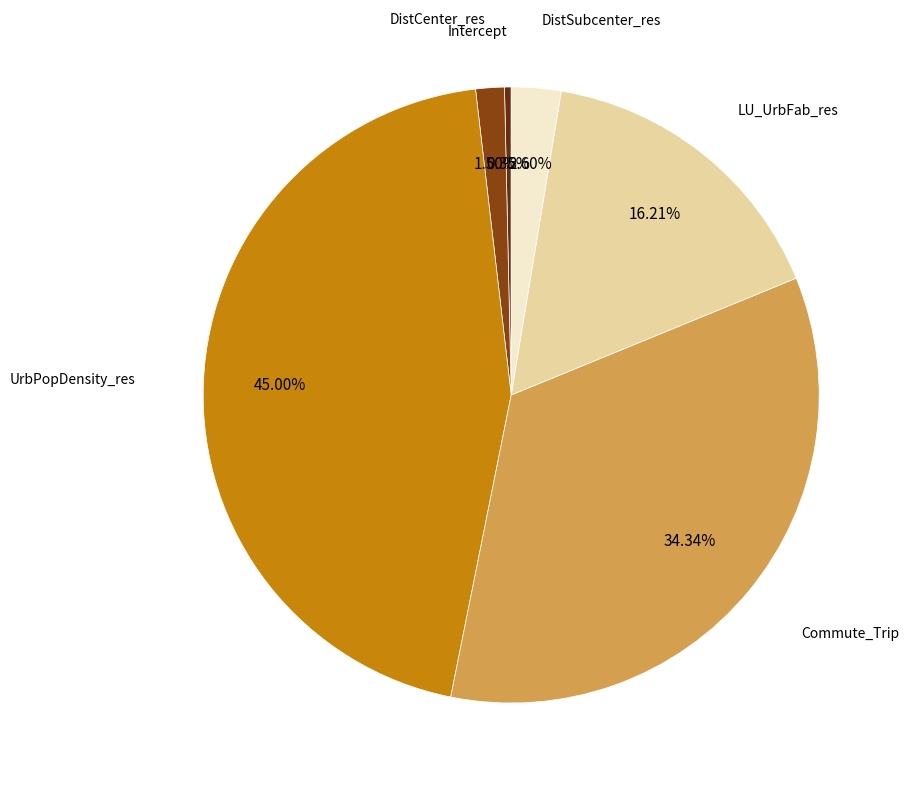

The LU_UrbFab_res slice represents 16% of the pie. True or false?

True